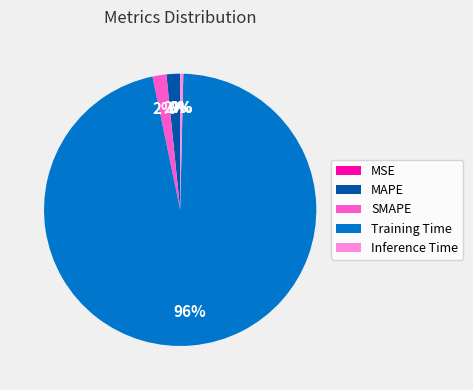

Is the sum of Inference Time and Training Time greater than half?

Yes